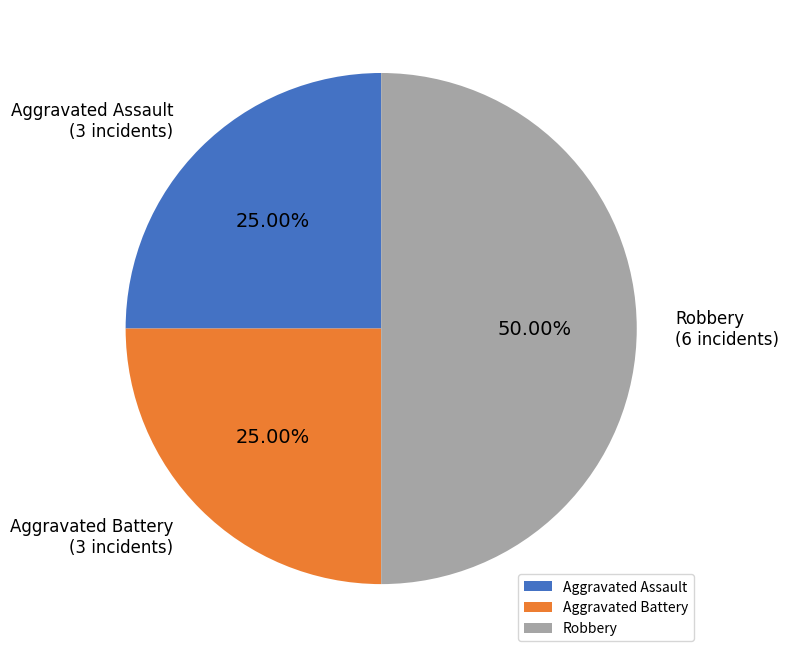

What percentage is the Aggravated Battery slice, to the nearest percent?

25%